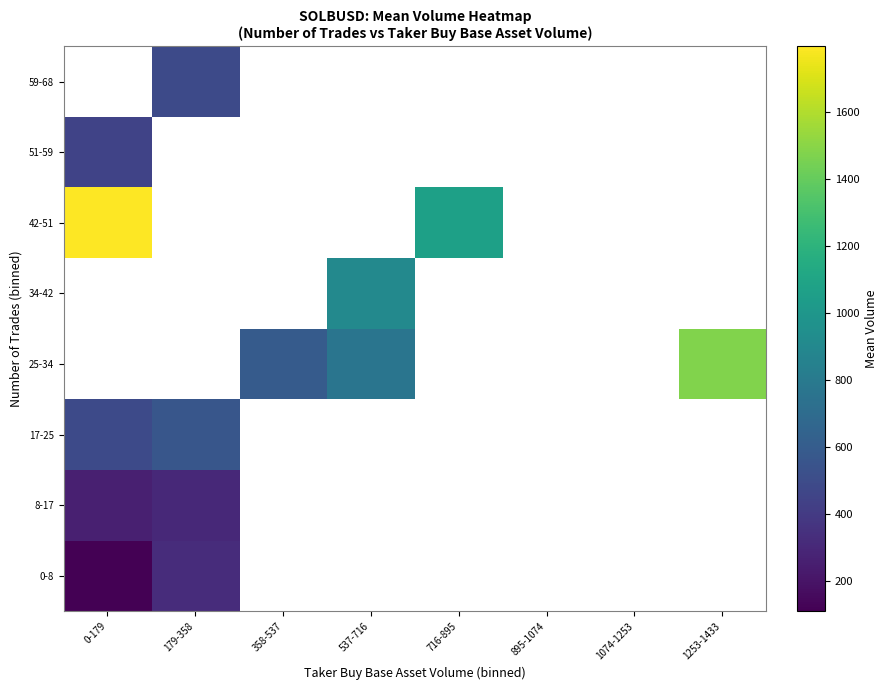

What is the minimum value shown in the chart?

108.8